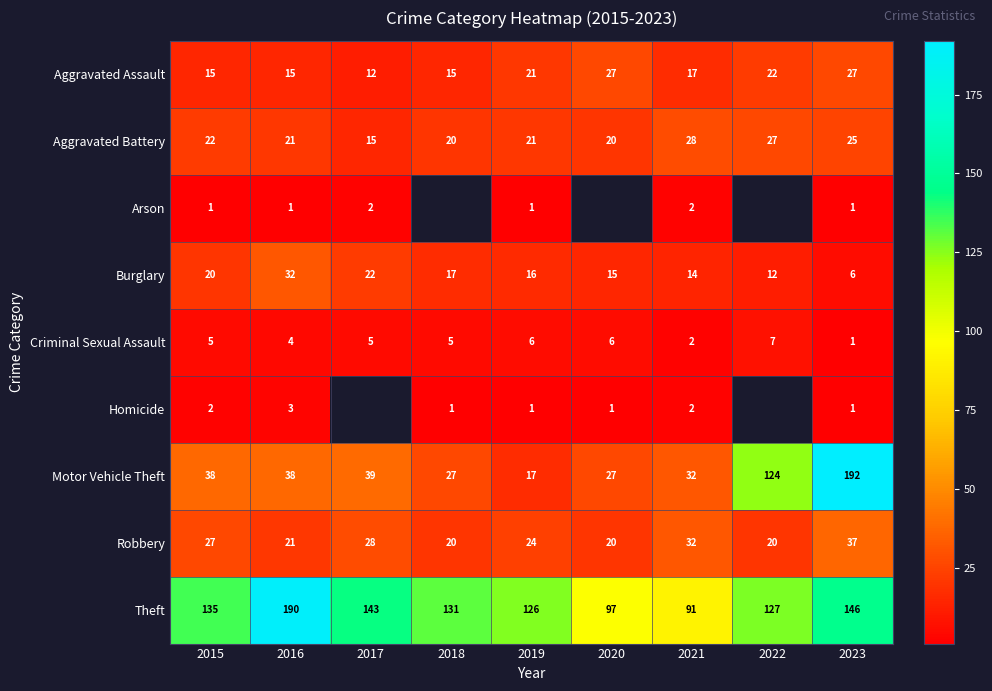

What is the lowest value of the Theft series?

91